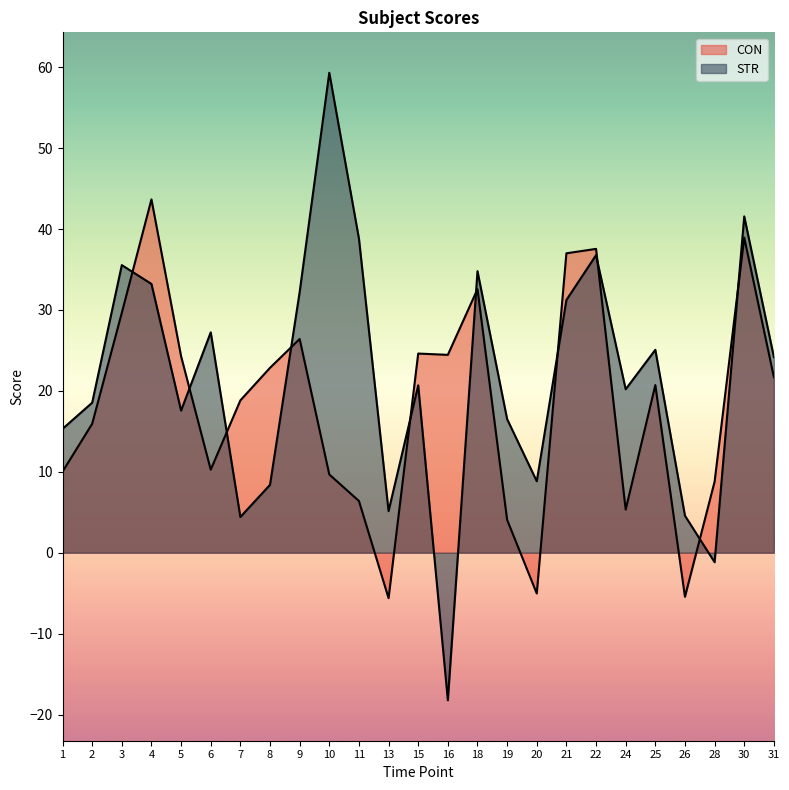

Does the chart display data point markers on the line(s)?

No